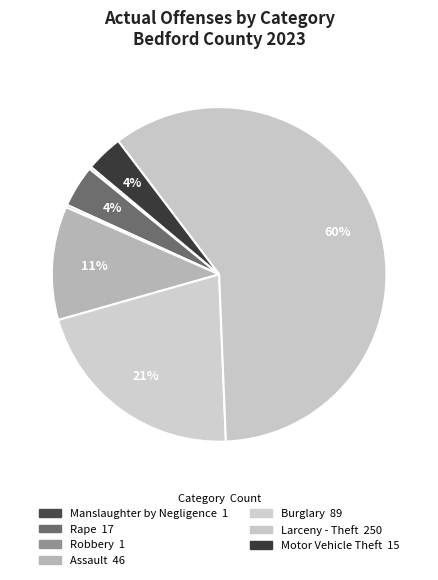

What is the ratio of the value at Burglary to the value at Larceny - Theft?

0.4